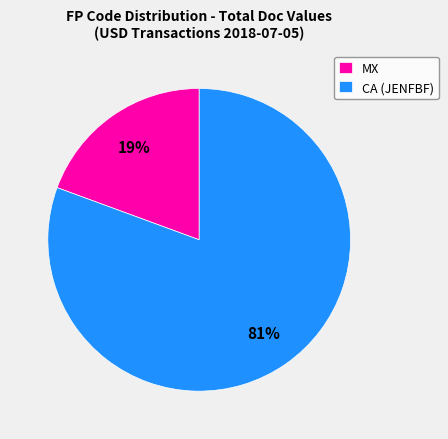

Is CA (JENFBF) the majority of the pie?

Yes